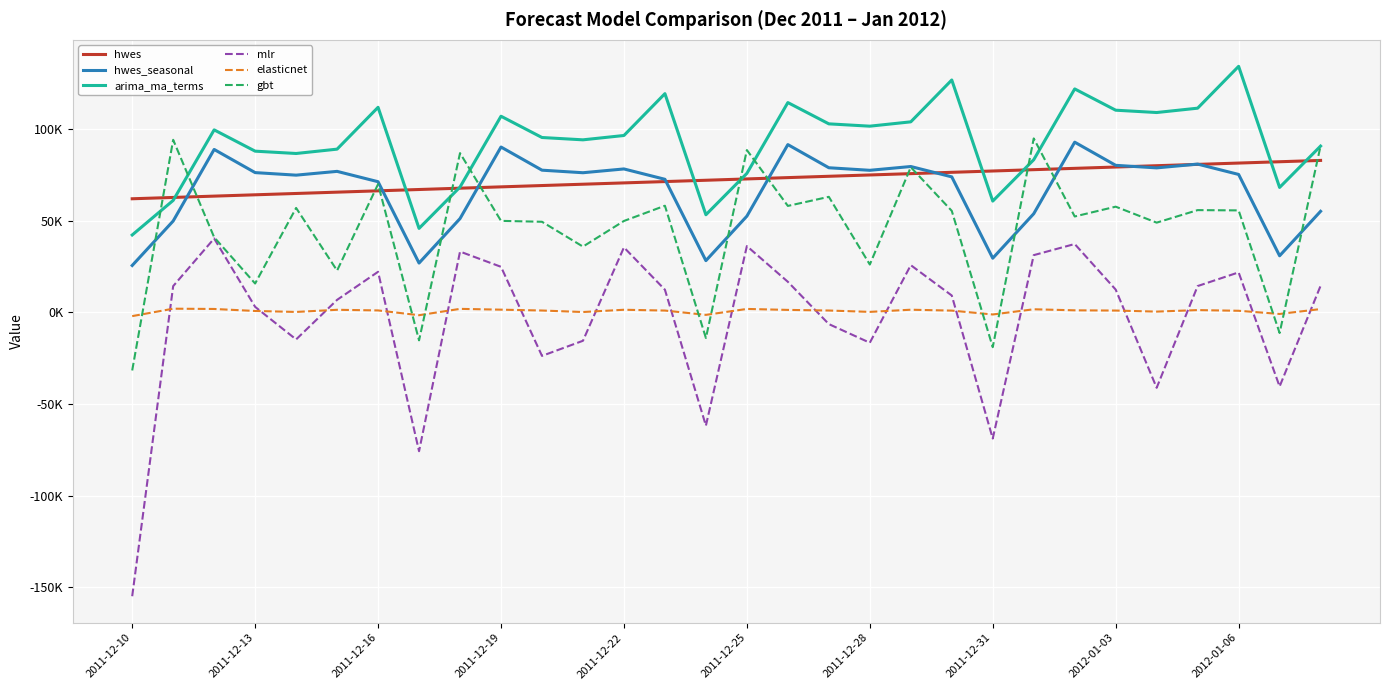

How many times do arima_ma_terms and hwes cross each other?

9